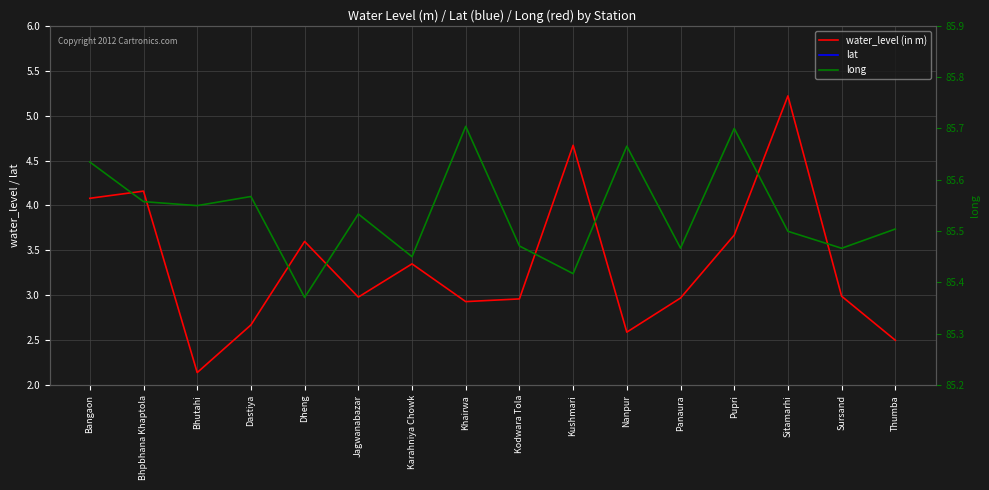

What is the highest value of the water_level (in m) series?

5.2